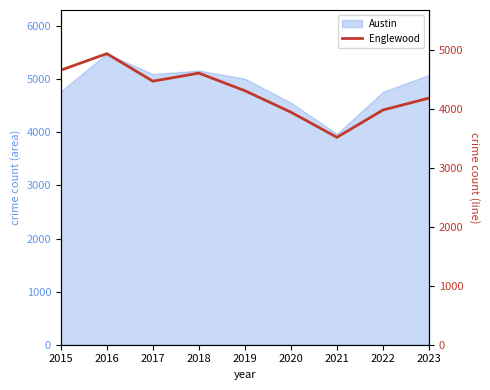

What is the difference between the second highest and minimum values?

1139